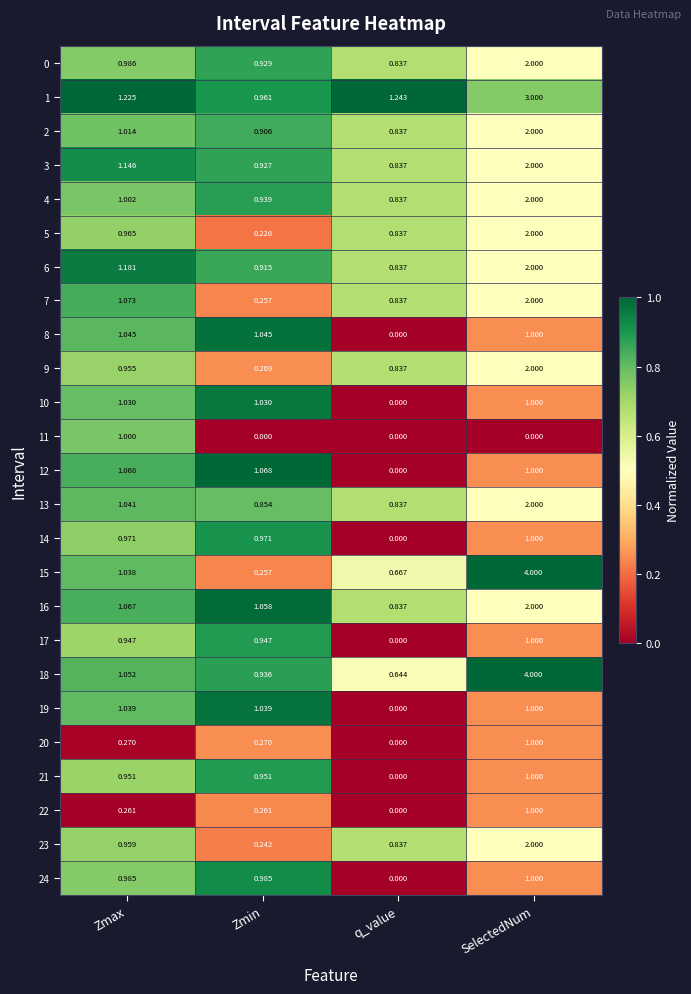

At which label is 3 closest to 1?

Zmin